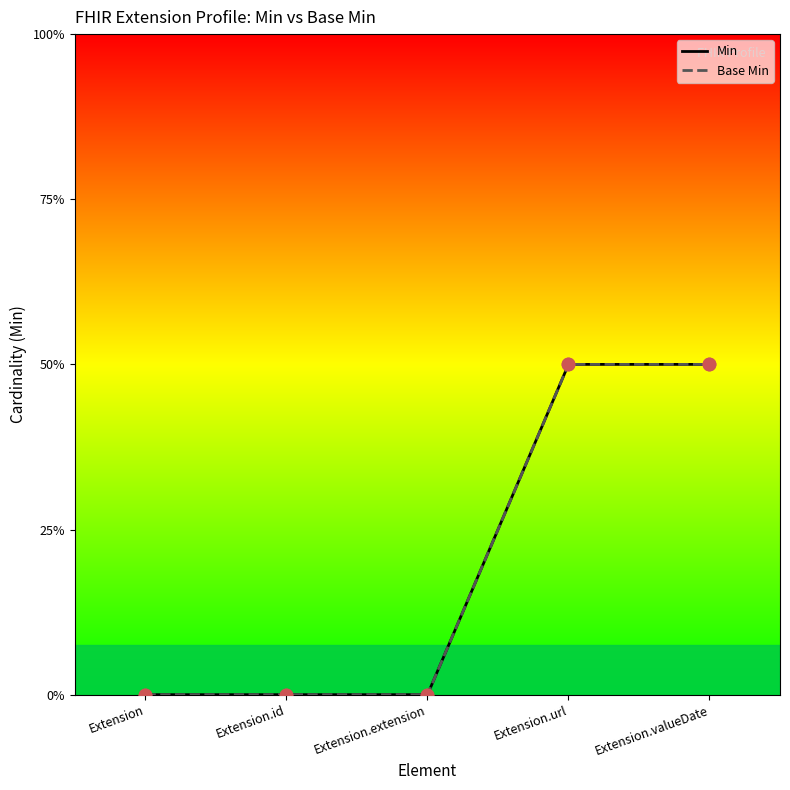

Which series reaches the maximum Y coordinate?

Min